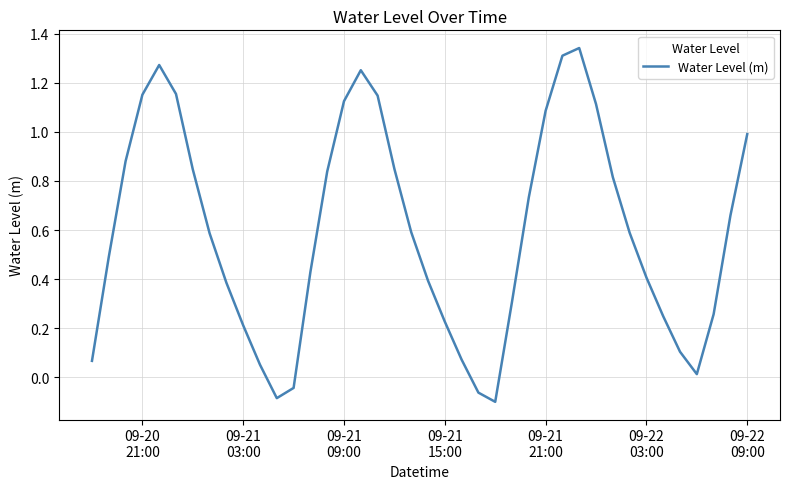

How many lines are shown in the chart?

1